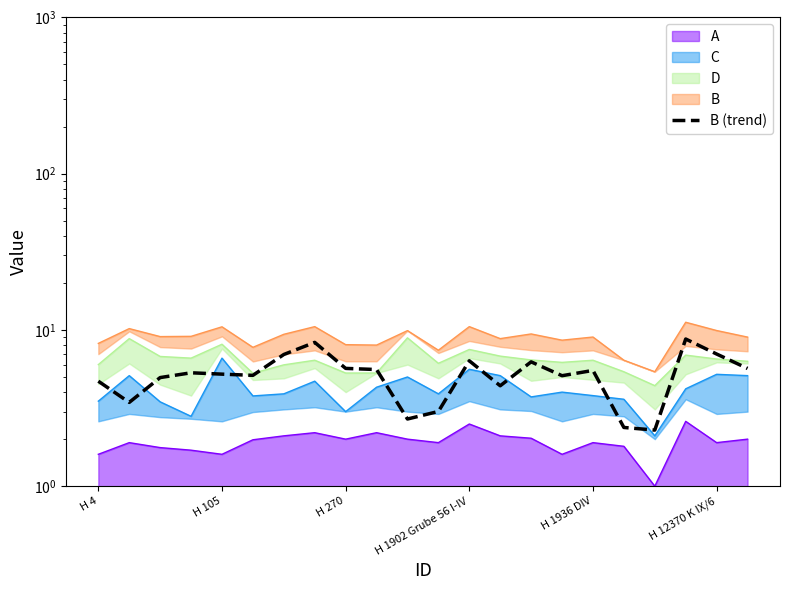

How many interior local valleys (lower than both neighbors) does the data have?

6